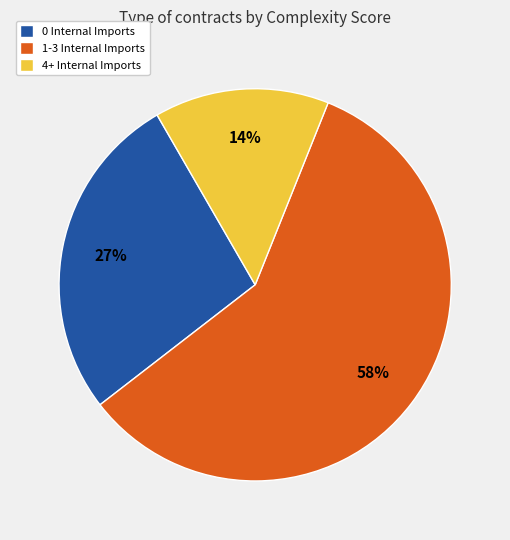

Which category has the biggest portion of the pie?

1-3 Internal Imports